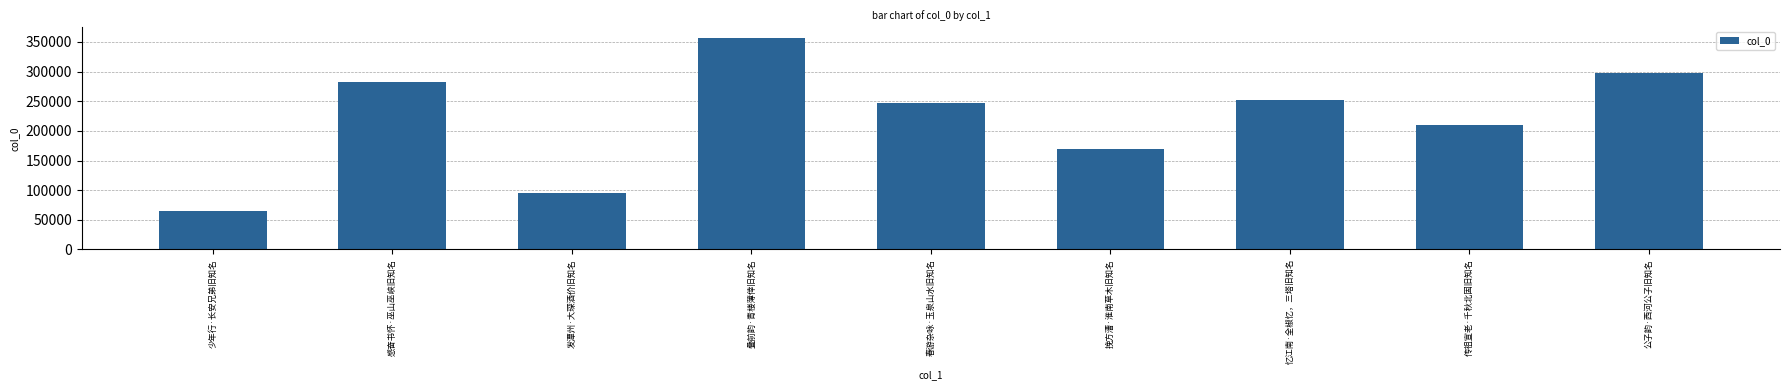

What is the sum of all values?

1975024